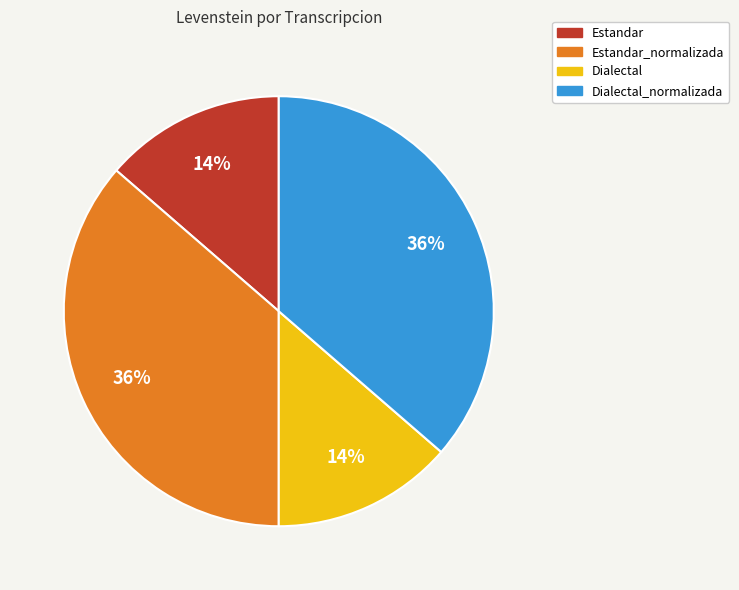

Does any single category account for the majority?

No